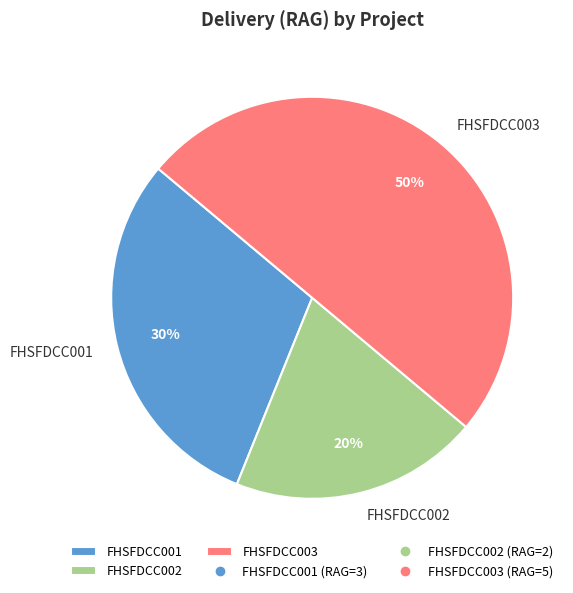

What is the ratio of the value at FHSFDCC001 to the value at FHSFDCC003?

0.6